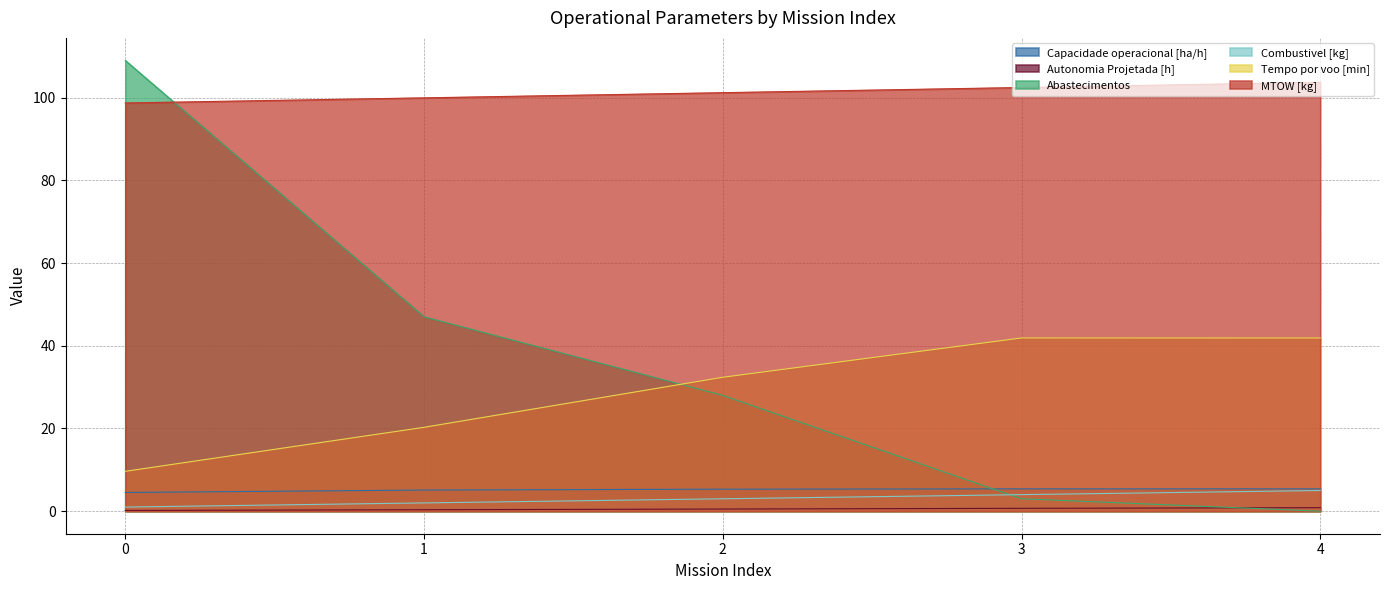

What is the value of the Abastecimentos point at the 1st from the left?

109.0